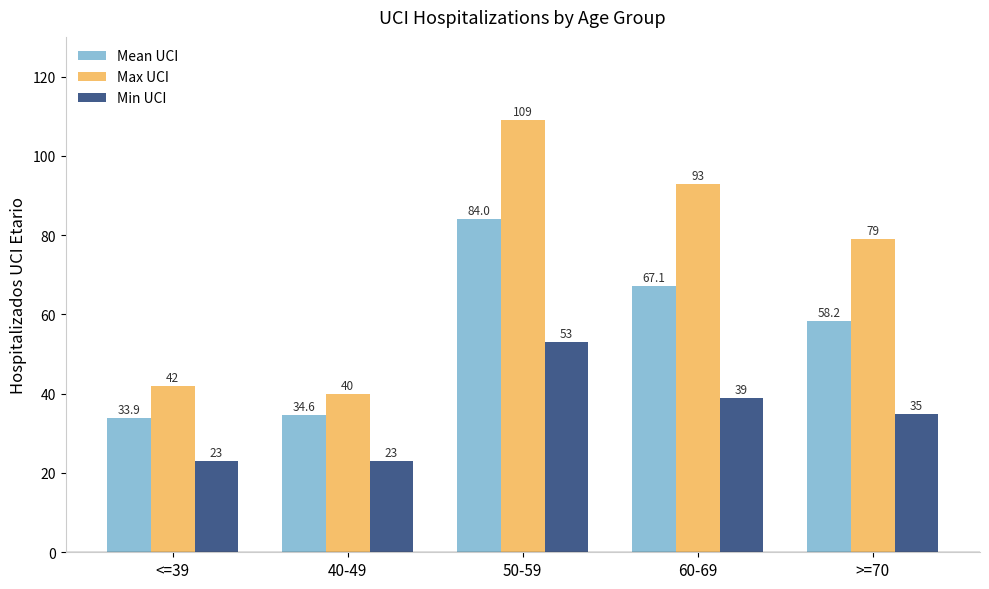

What is the sum of all Min UCI values?

173.0